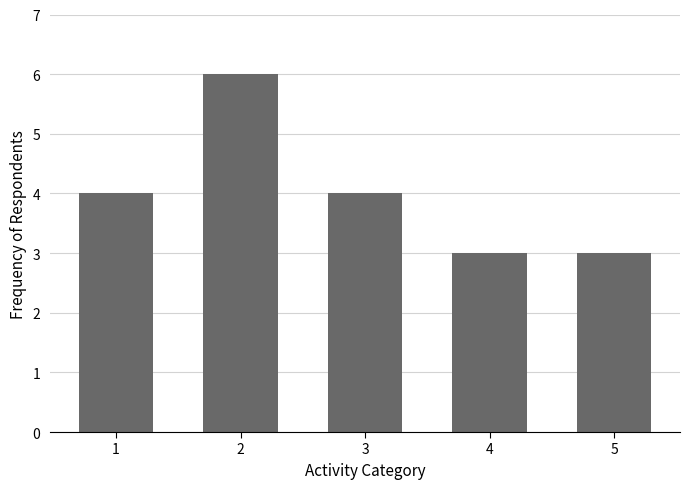

Approximately how many times larger is the value at 3 compared to 4?

1.3